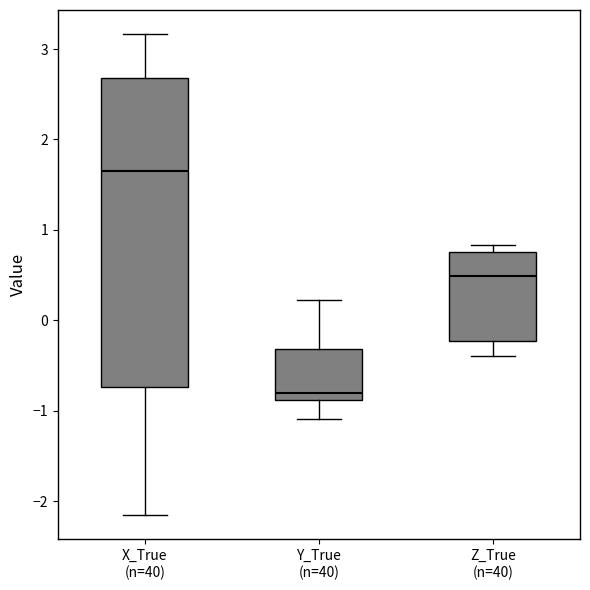

Reading left to right, transcribe this box plot: for each box, give where its median line is, the range the box spans, and where its two whiskers end, as read against the y-axis. The values are not printed on the chart, so give them approximately, as read against the axis.

X_True (n=40): median 1.6, box -0.7 to 2.7, whiskers -2.2 to 3.2
Y_True (n=40): median -0.8, box -0.9 to -0.3, whiskers -1.1 to 0.2
Z_True (n=40): median 0.5, box -0.2 to 0.8, whiskers -0.4 to 0.8 (just above the box's upper edge)